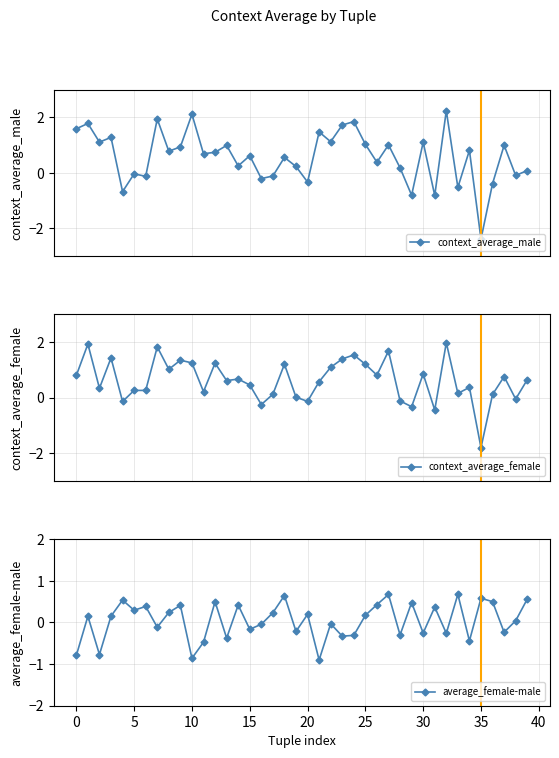

Rank the series by their maximum value, from highest to lowest.

context_average_male, context_average_female, average_female-male